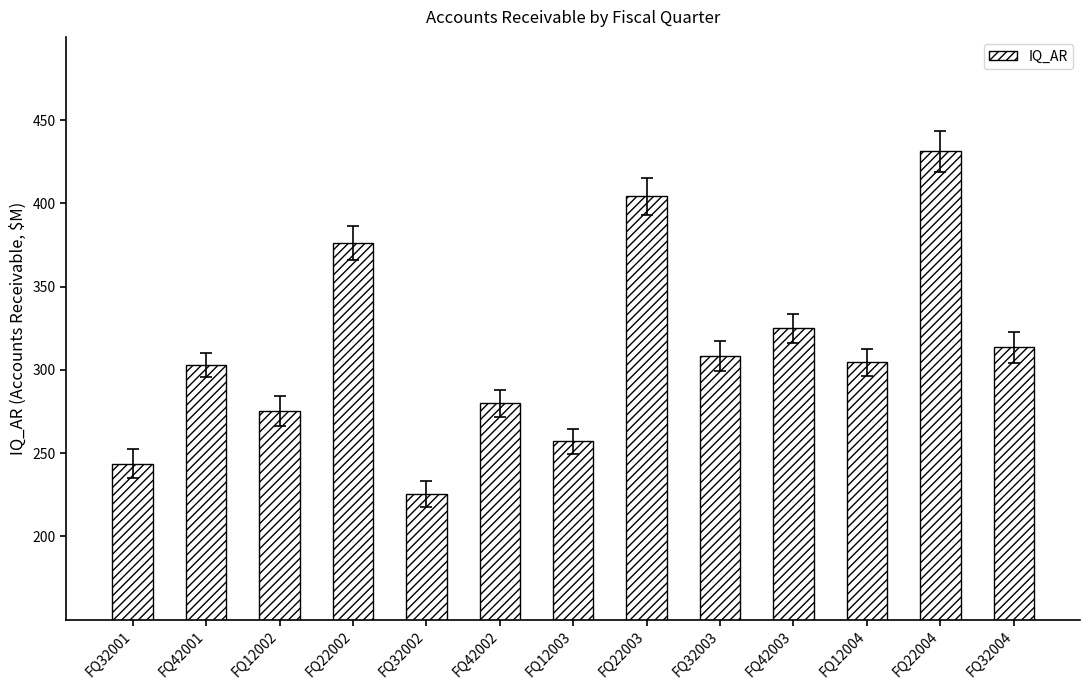

Approximately how many times larger is the value at FQ32003 compared to FQ32004?

1.0